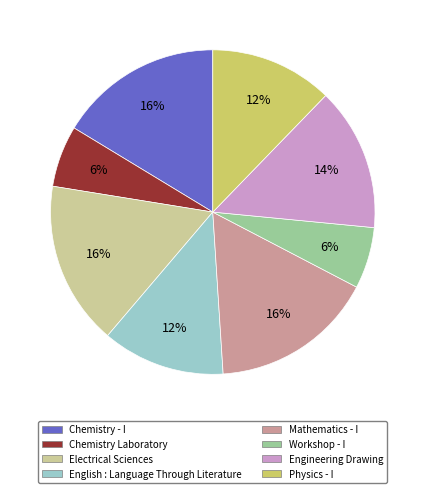

Combined, do Chemistry - I and Physics - I account for over 50%?

No